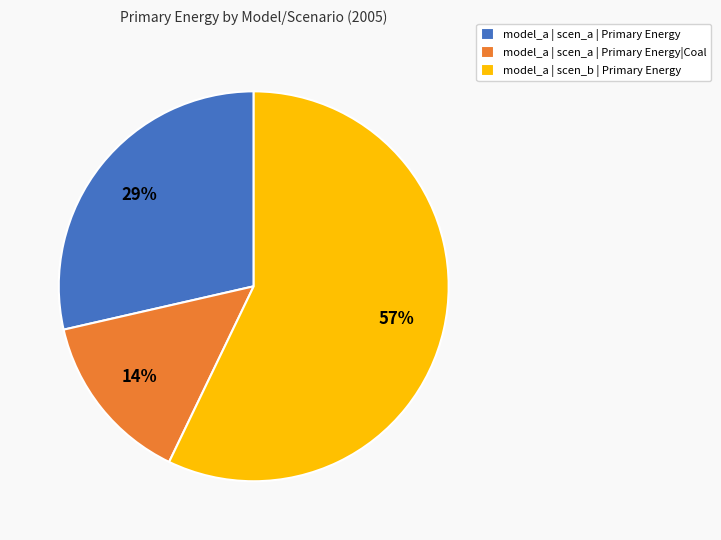

Between model_a | scen_a | Primary Energy|Coal and model_a | scen_b | Primary Energy, which is larger?

model_a | scen_b | Primary Energy